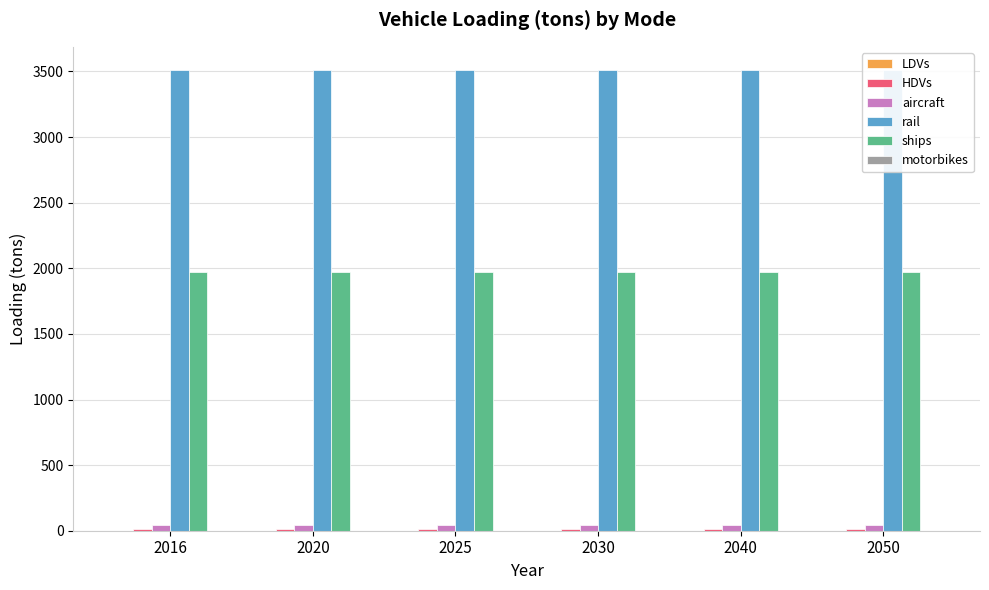

Which series has the largest total across all categories?

rail